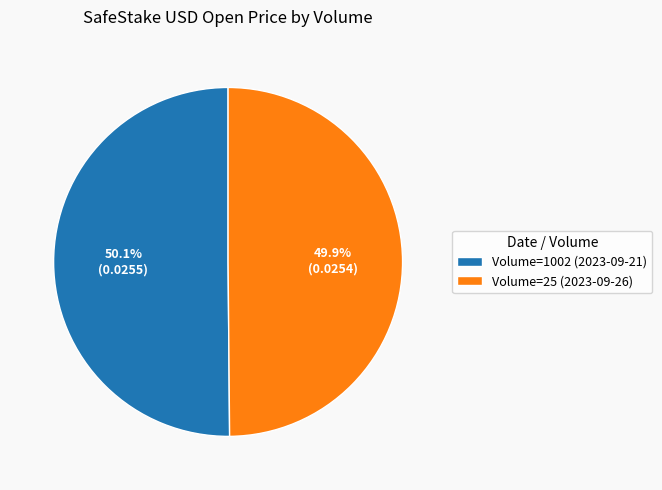

Is the sum of Volume=1002 (2023-09-21) and Volume=25 (2023-09-26) greater than half?

Yes